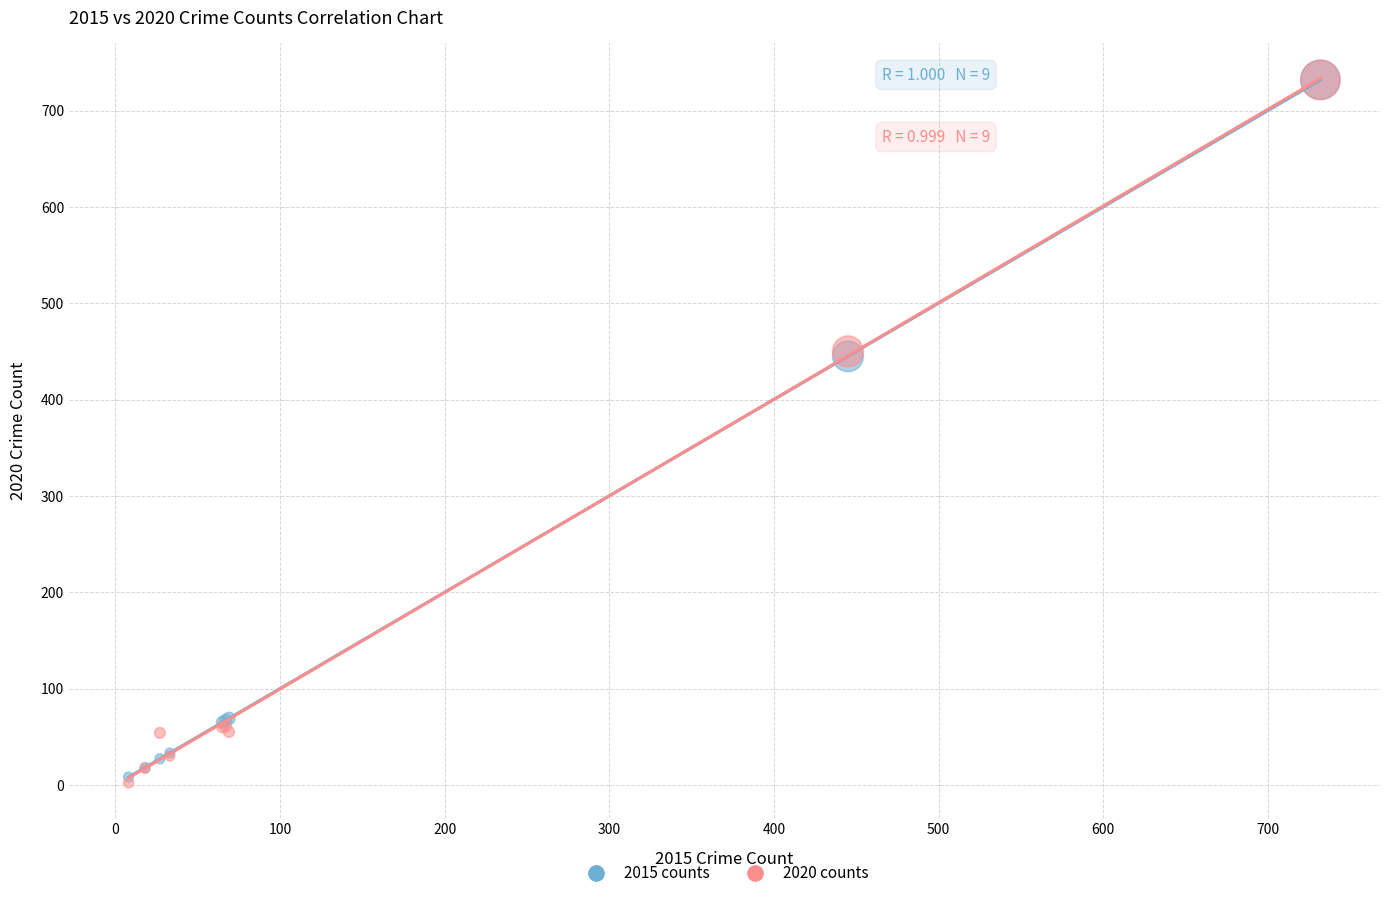

What are all the series names shown in the legend?

2015 counts, 2020 counts